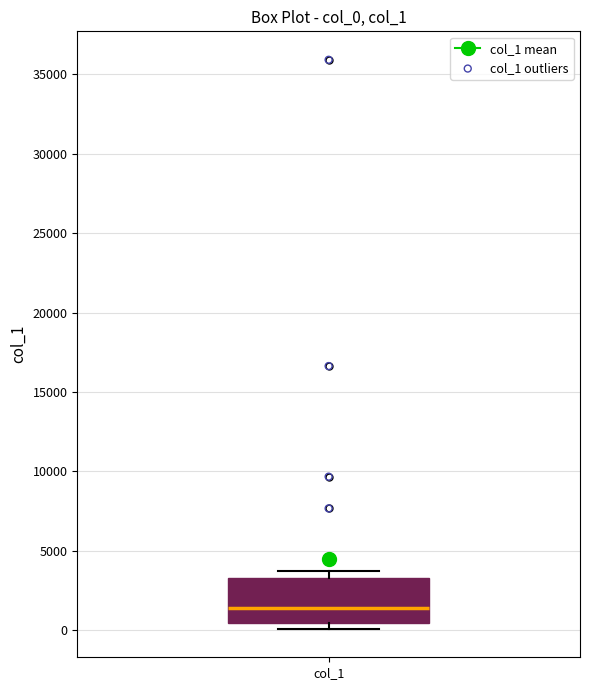

Read this box plot against the y-axis: the position of the median line, the range covered by the box, and the ends of both whiskers. The values are not printed on the chart, so give them approximately, as read against the axis.

median 1500, box 500 to 3500, whiskers 0 to 4000